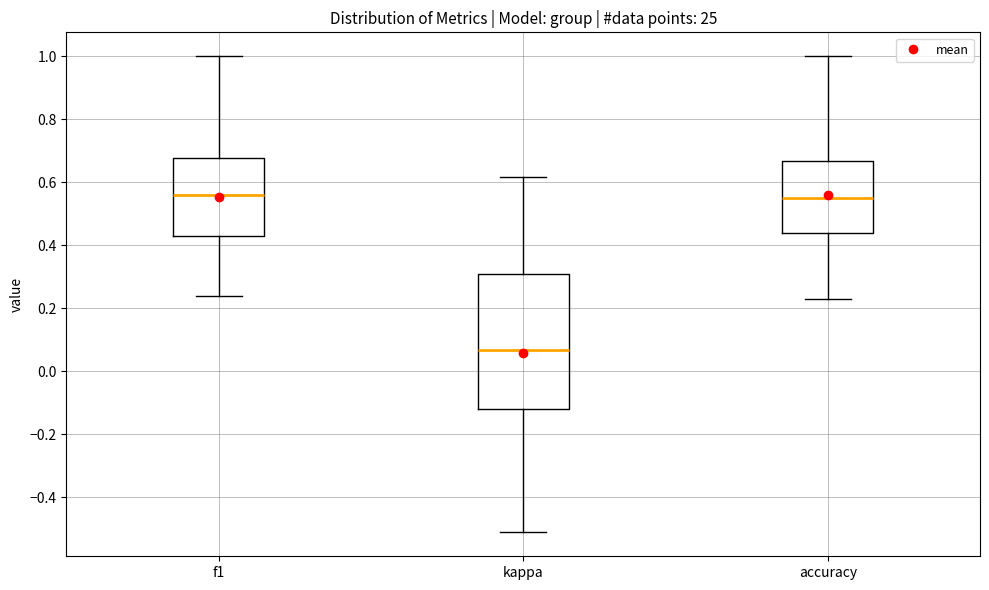

Where is the lower edge of the box for f1 on the y-axis? The values are not printed on the chart, so give them approximately, as read against the axis.

0.42